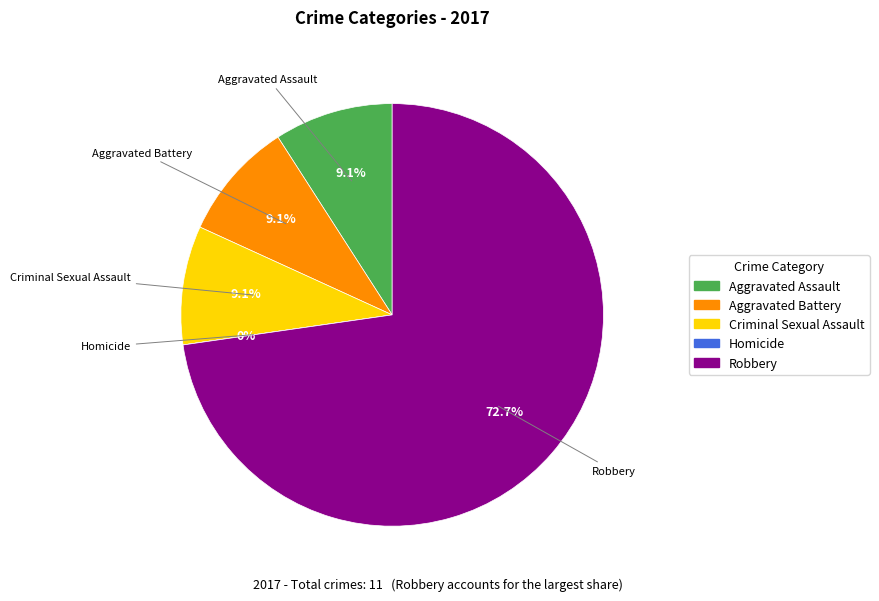

Approximately how many times larger is the value at Criminal Sexual Assault compared to Robbery?

0.1